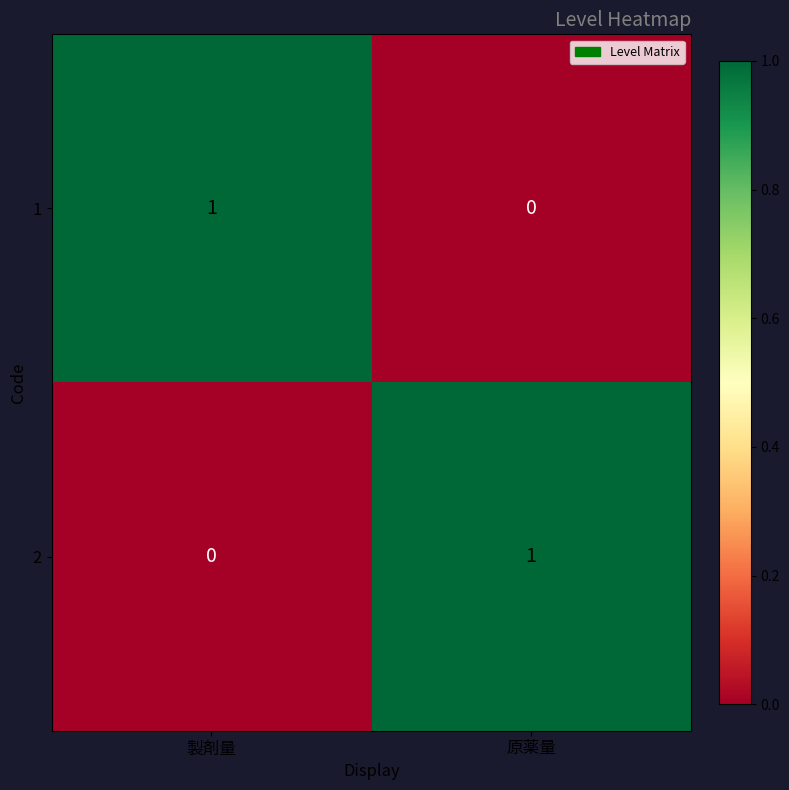

At which label does 2 reach its peak?

原薬量